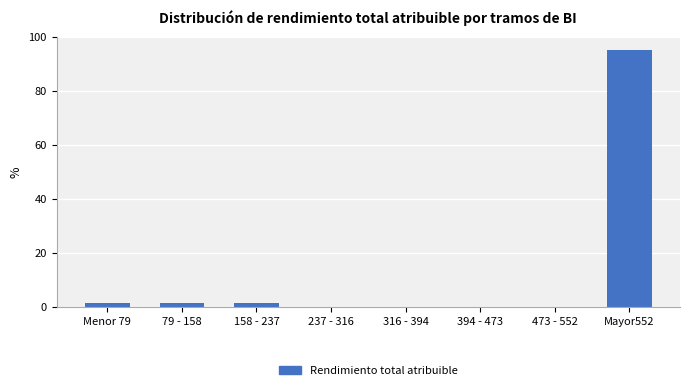

Reading left to right, list all the values displayed in this chart.

Menor 79=1.6	79 - 158=1.6	158 - 237=1.6	237 - 316=0.0	316 - 394=0.0	394 - 473=0.0	473 - 552=0.0	Mayor552=95.2